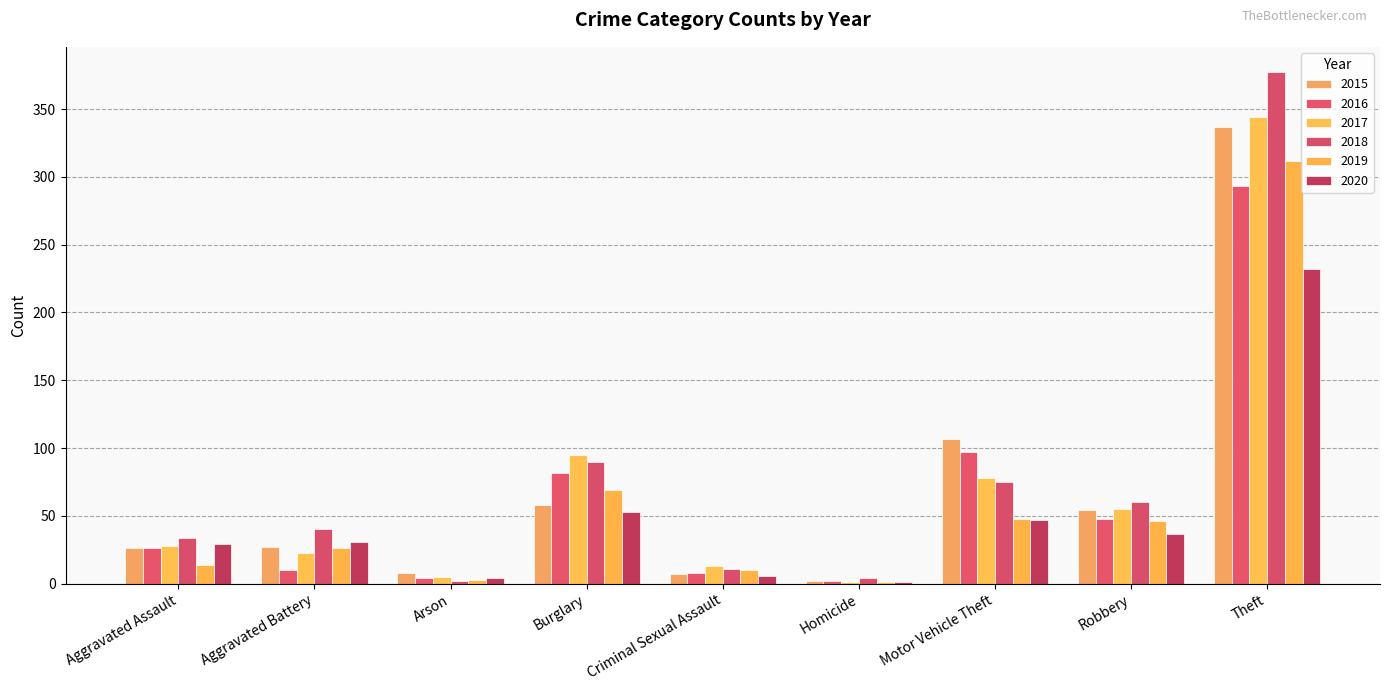

What is the sum of the 2016 values at Motor Vehicle Theft and Theft?

390